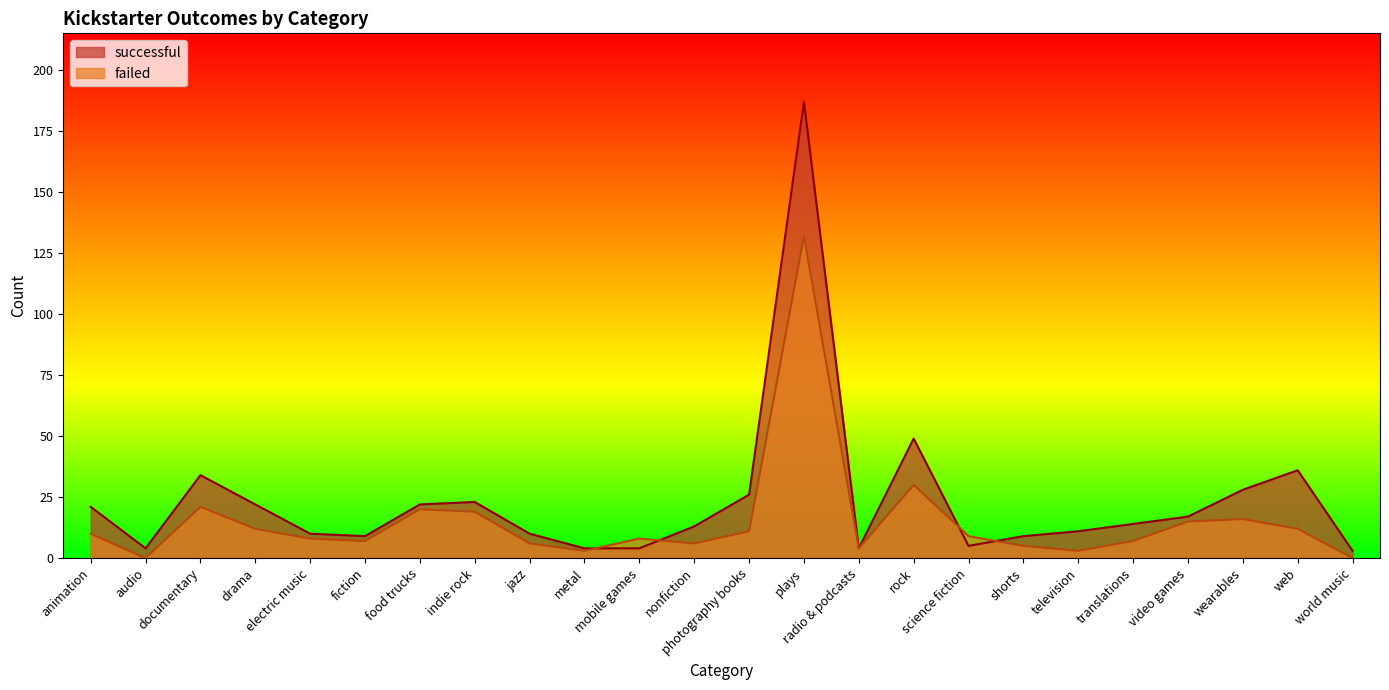

At which label is failed closest to 66?

rock